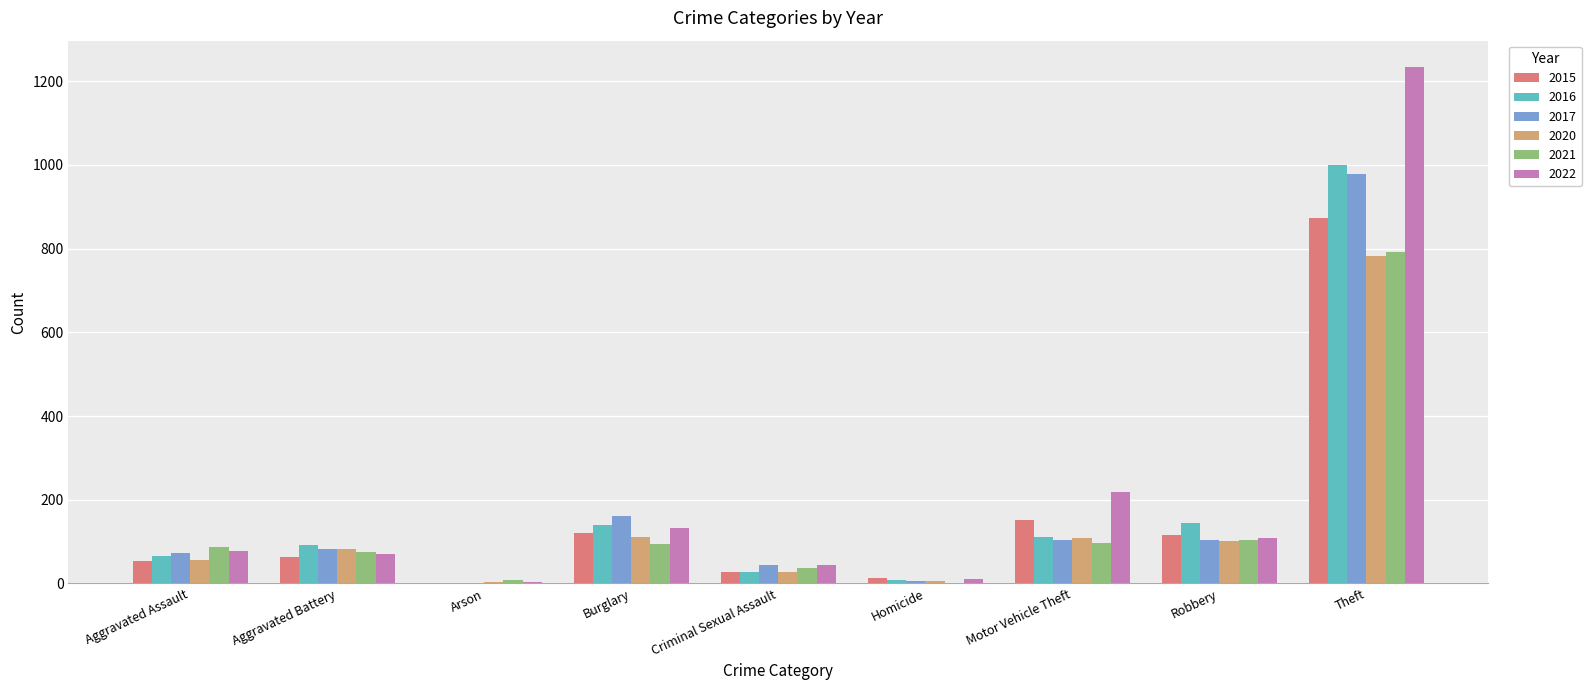

Where is 2022 nearest to the value 619?

Motor Vehicle Theft